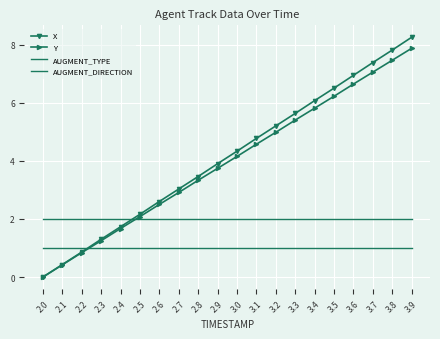

What is the greatest value displayed?

8.2